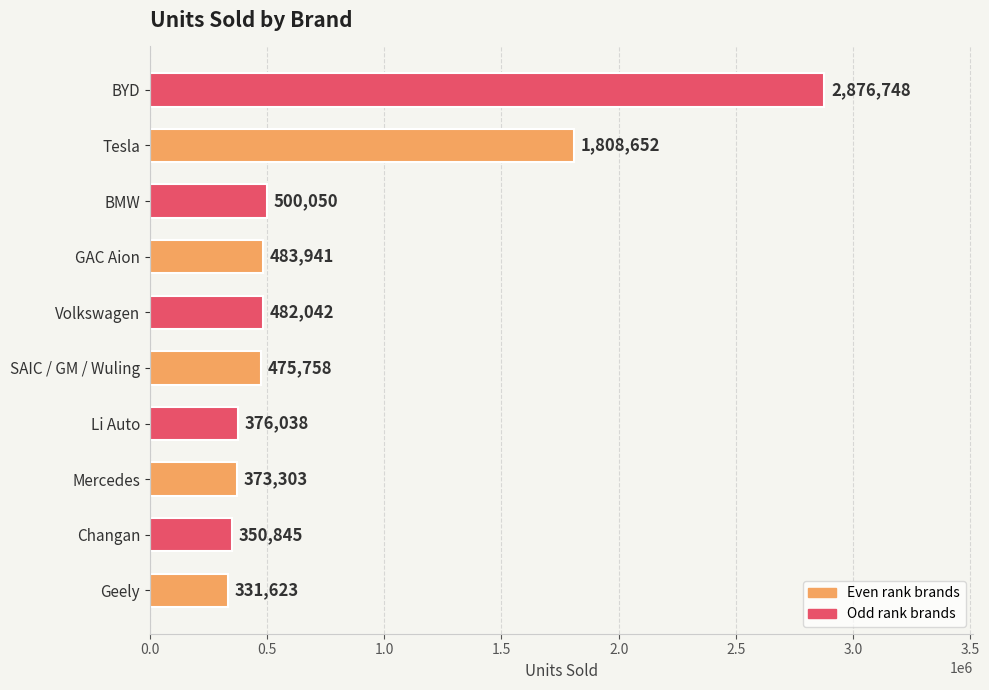

Count the number of categories in the chart.

10